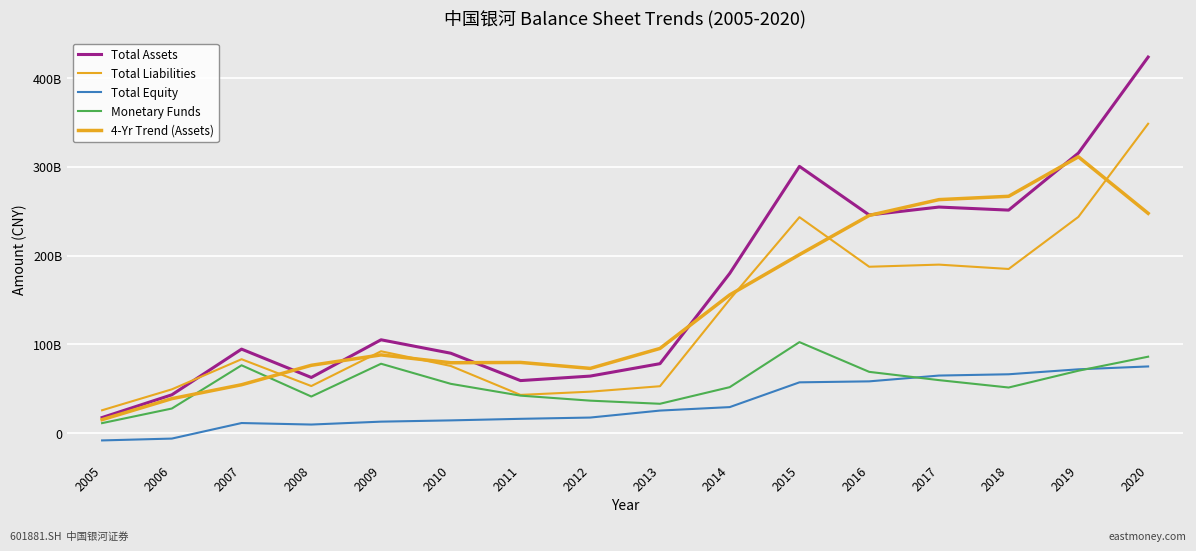

Is this an area chart (filled region under the line)?

No